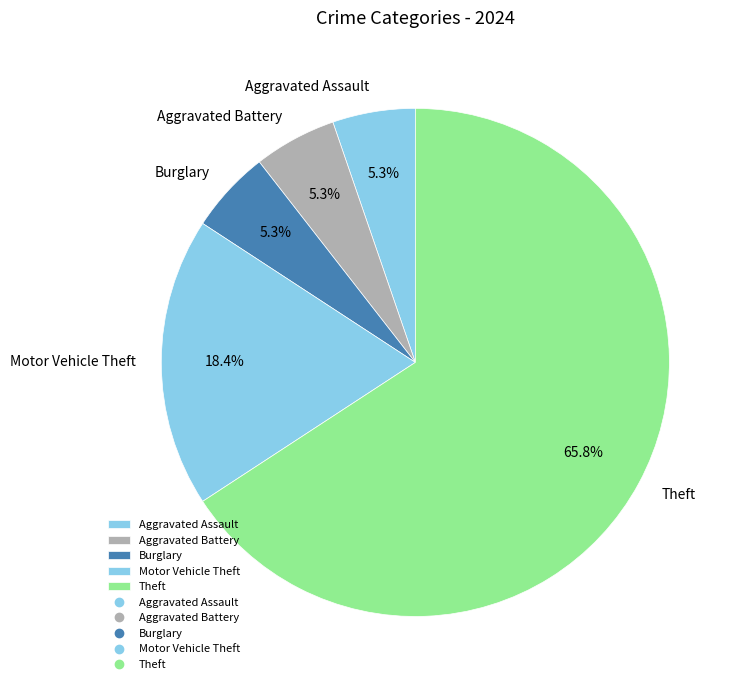

Approximately how many times larger is the value at Aggravated Battery compared to Aggravated Assault?

1.0